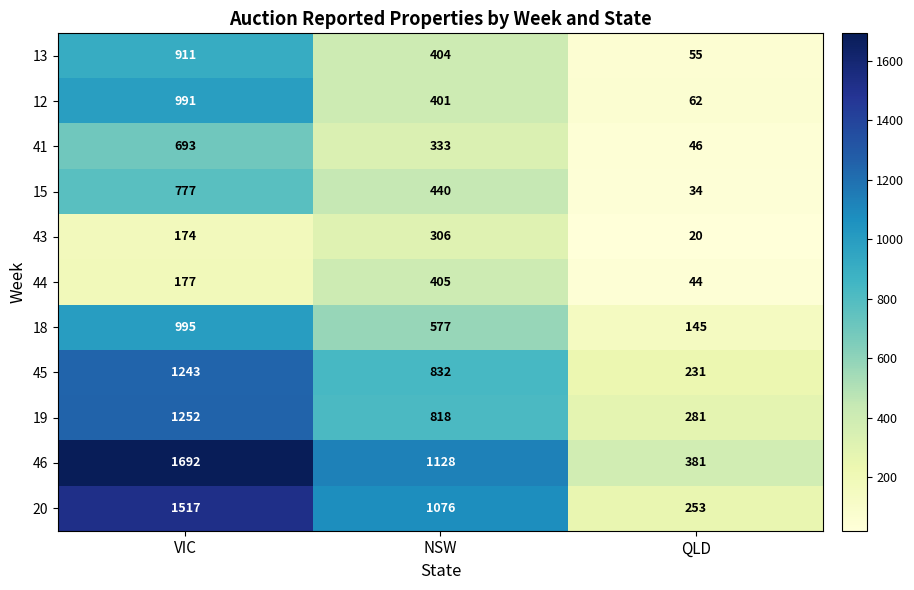

What is the smallest value displayed?

20